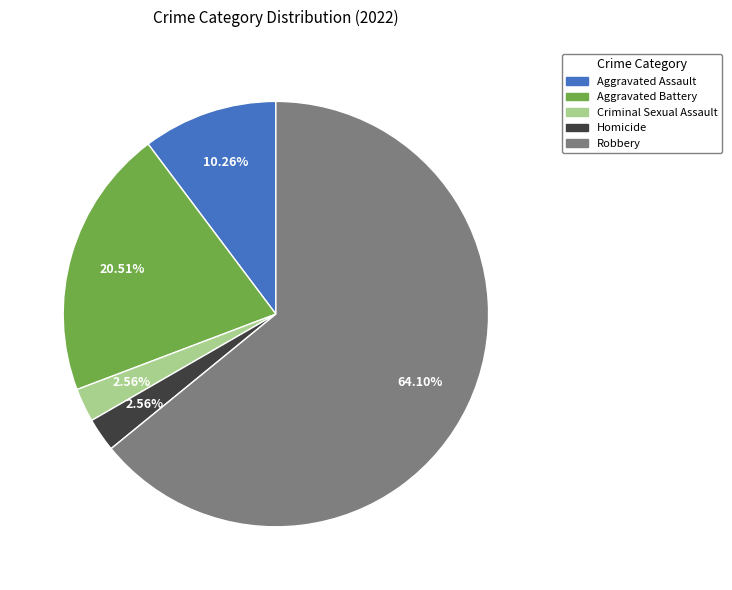

To the nearest percent, what portion does Aggravated Battery represent?

21%